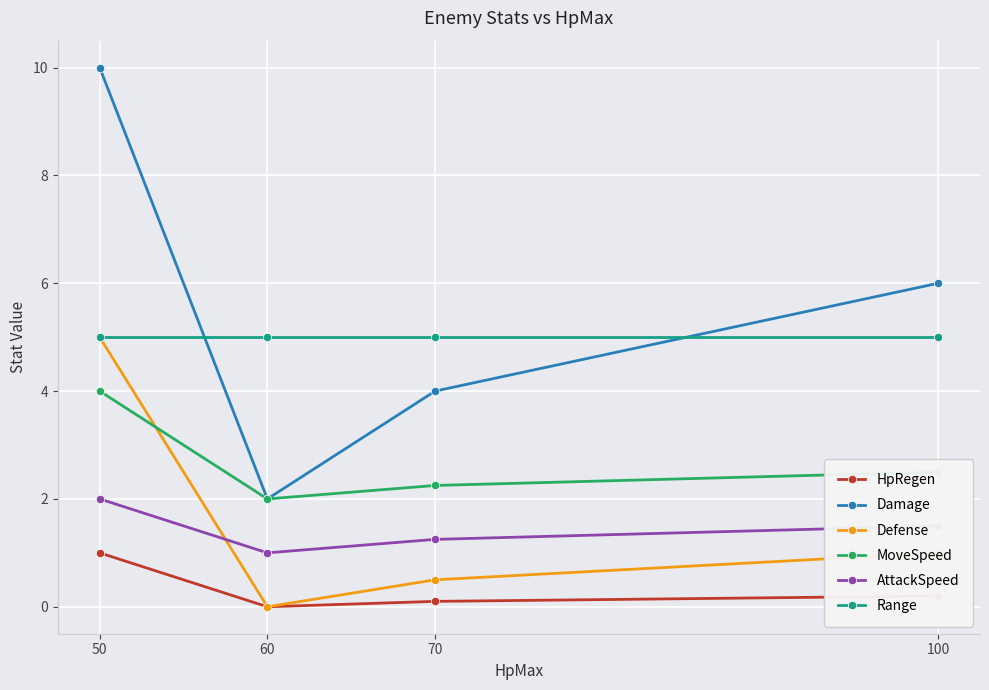

The value of MoveSpeed at 100 is 2.5. True or false?

True